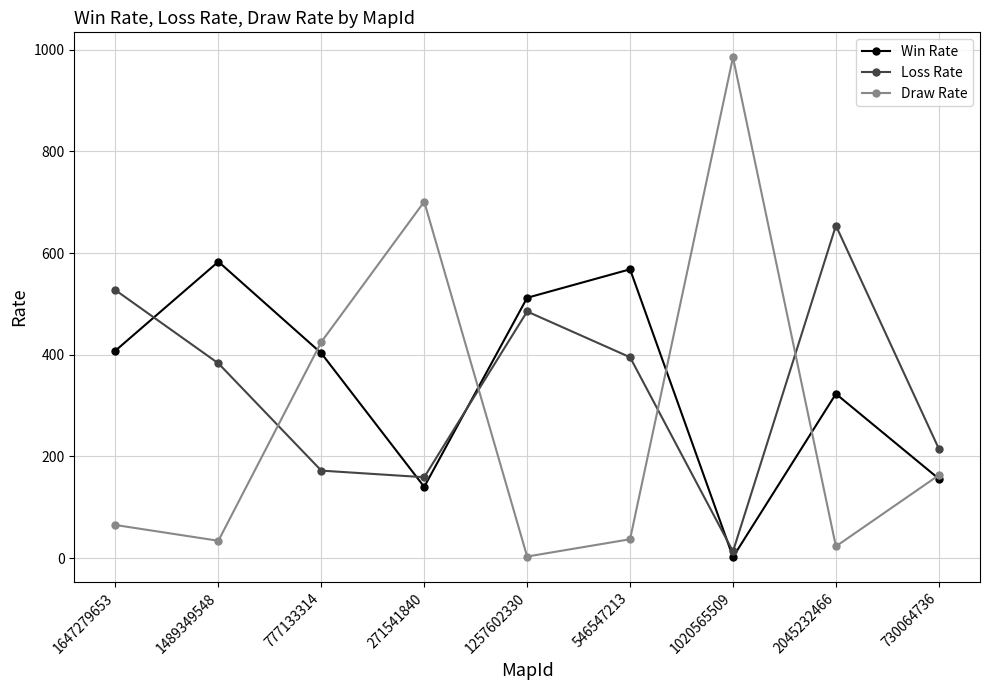

How many data points in Loss Rate are less than 383?

4